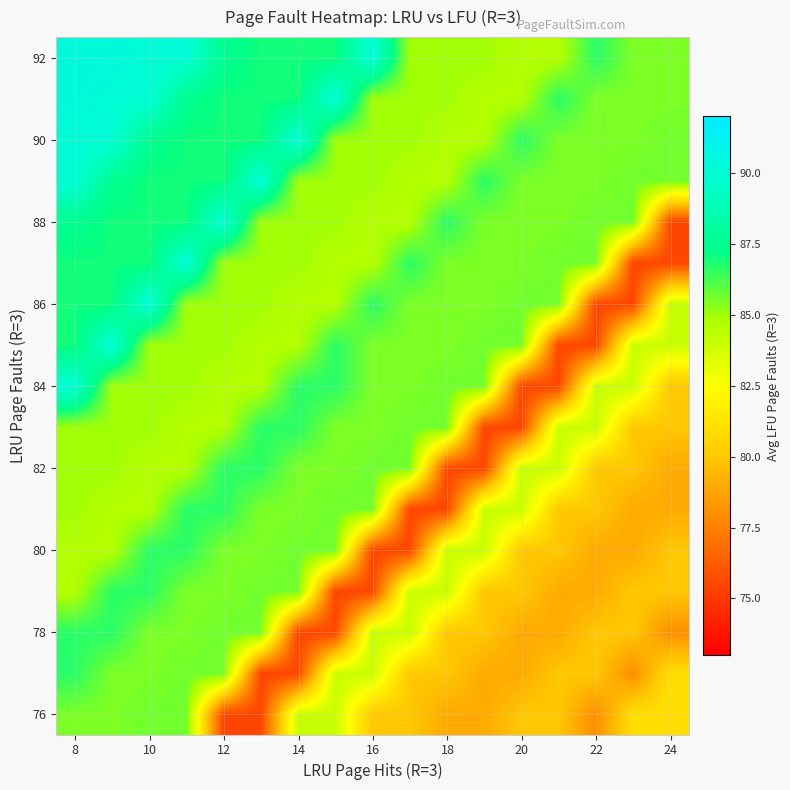

At how many categories does at least one series exceed 87?

9